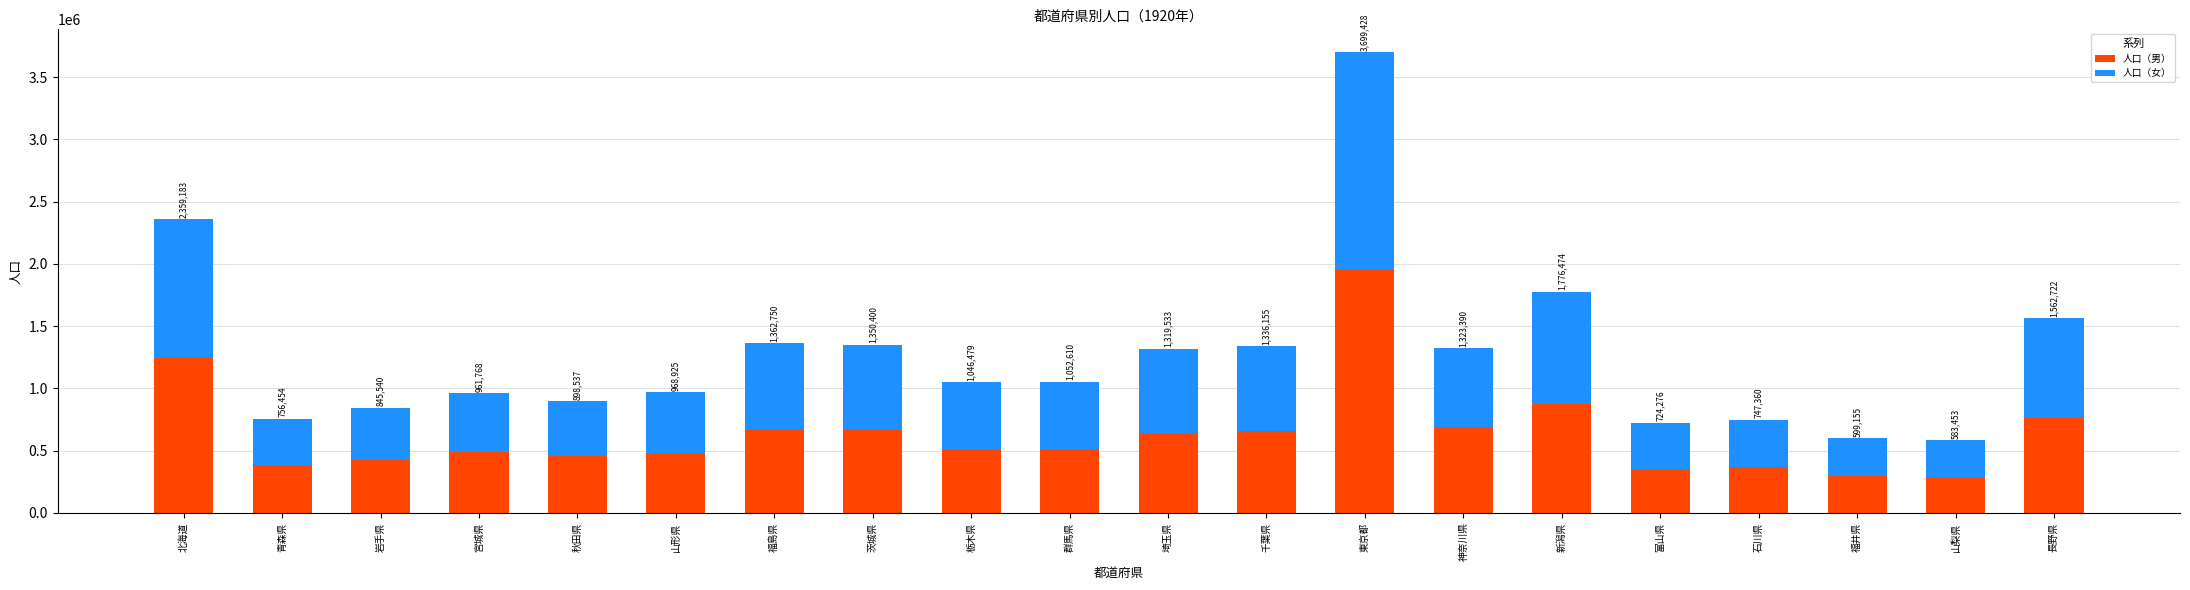

Does the chart contain any negative values?

No